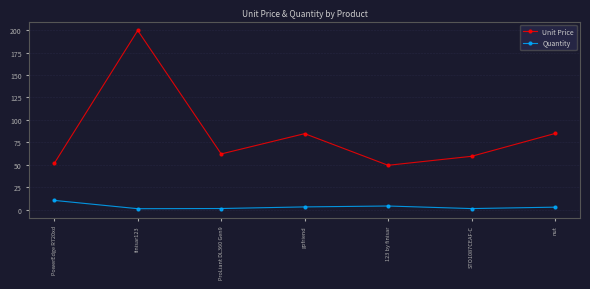

What is the total value across all series at ProLiant DL360 Gen9?

63.1